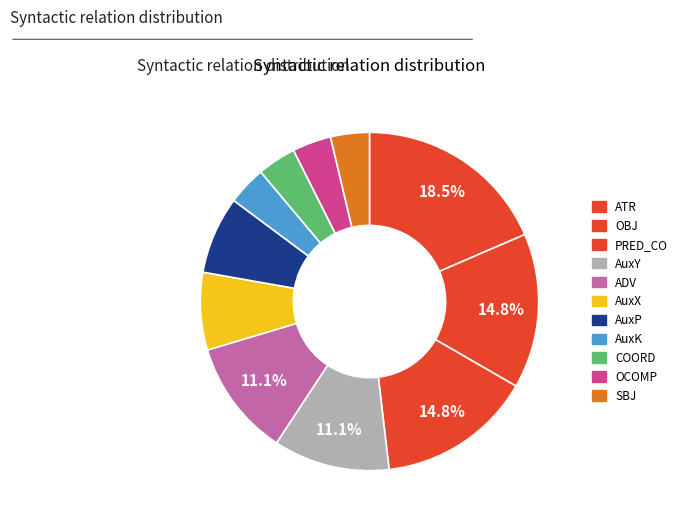

Does COORD account for over 50% of the chart?

No